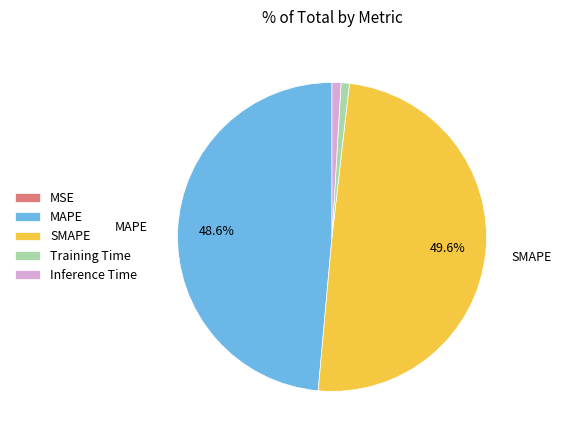

Which has a higher value, Inference Time or MAPE?

MAPE